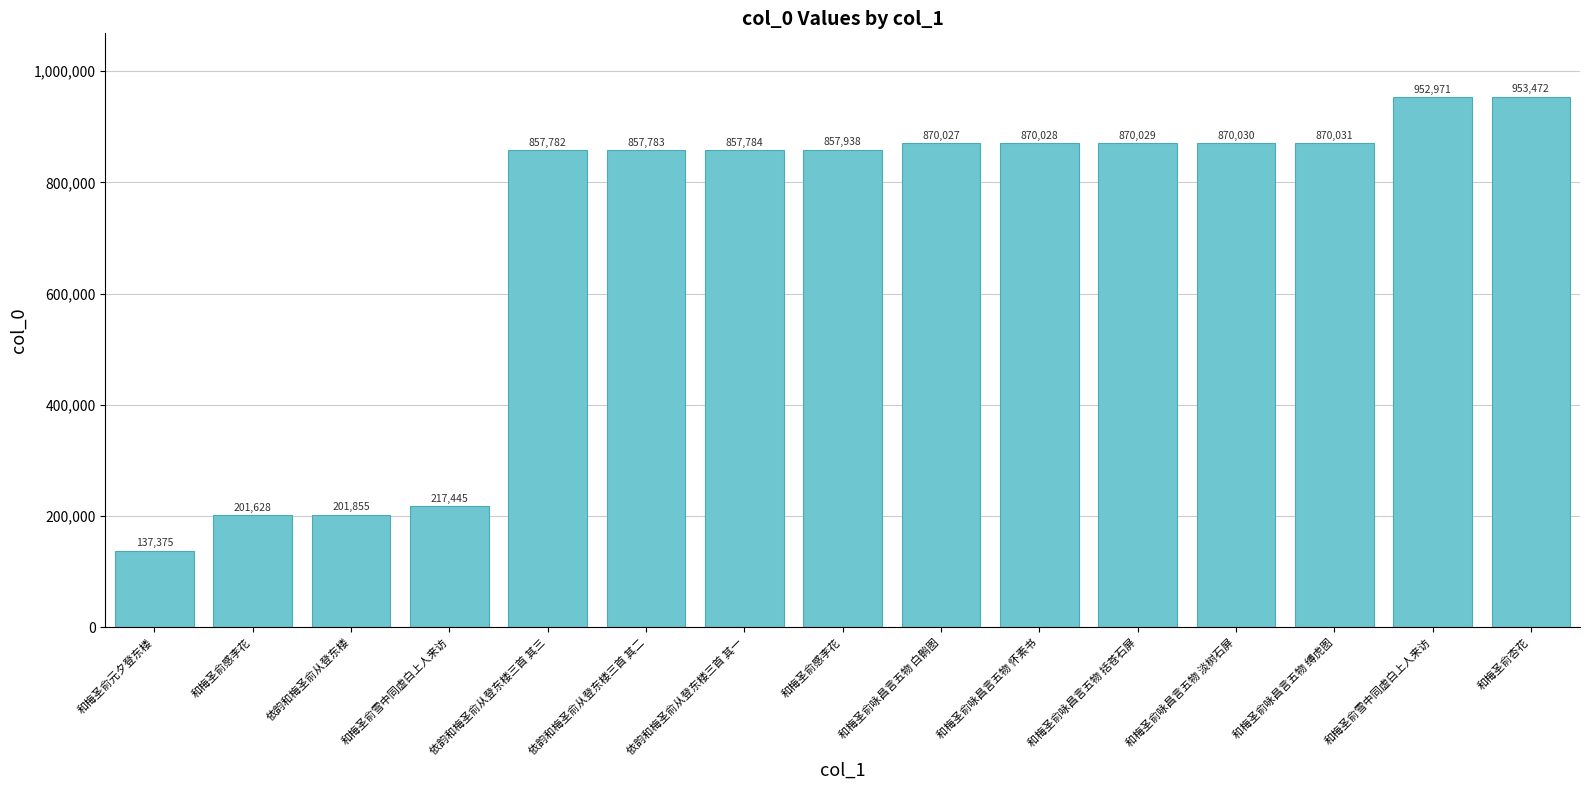

Reading right to left, transcribe all the data shown in this chart.

953472	952971	870031	870030	870029	870028	870027	857938	857784	857783	857782	217445	201855	201628	137375